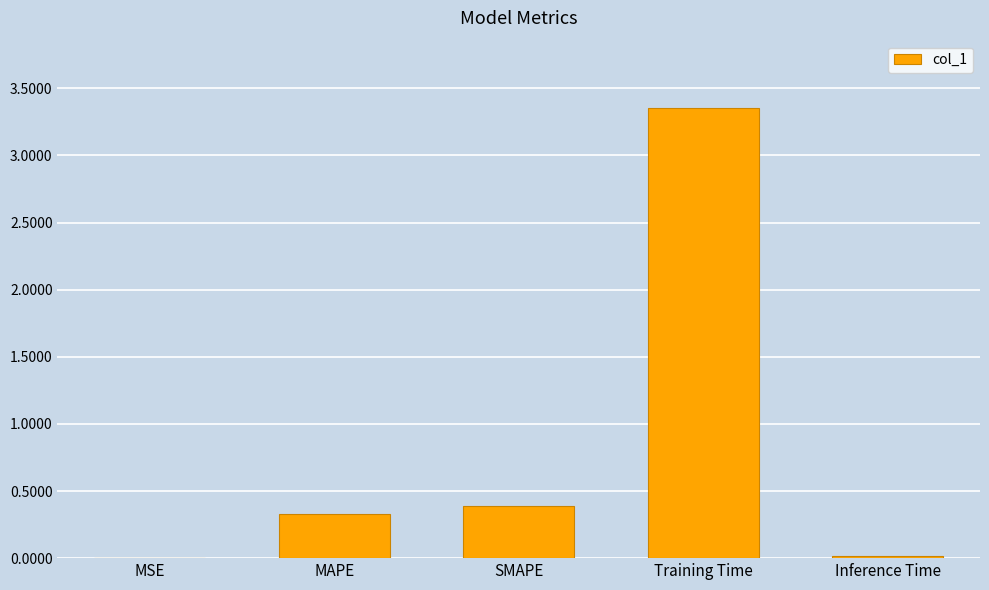

Which has a higher value, Inference Time or SMAPE?

SMAPE